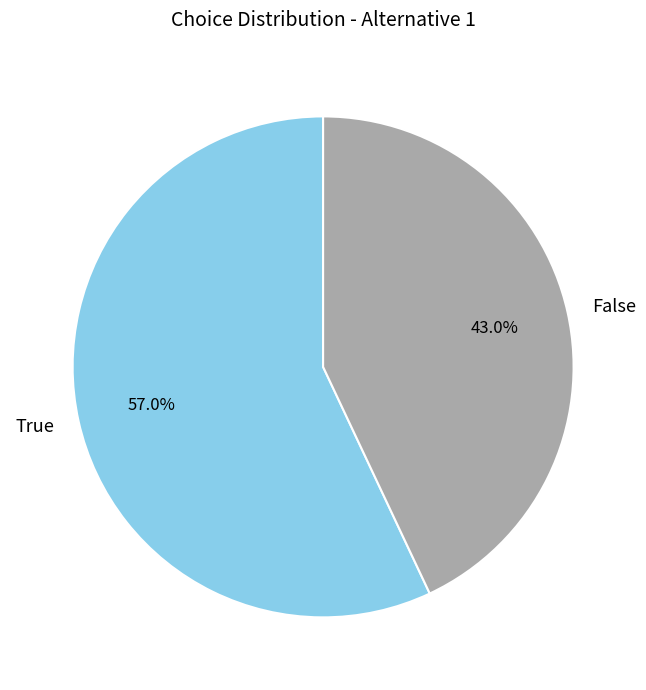

To the nearest percent, what is the average slice percentage?

50%